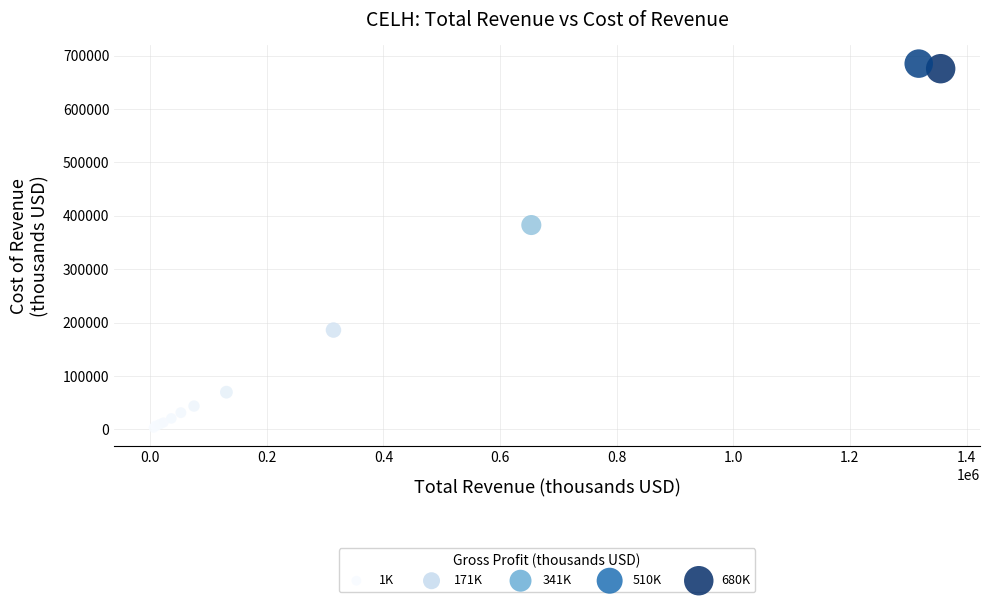

What Y value in the scatter plot is closest to 344000?

382700